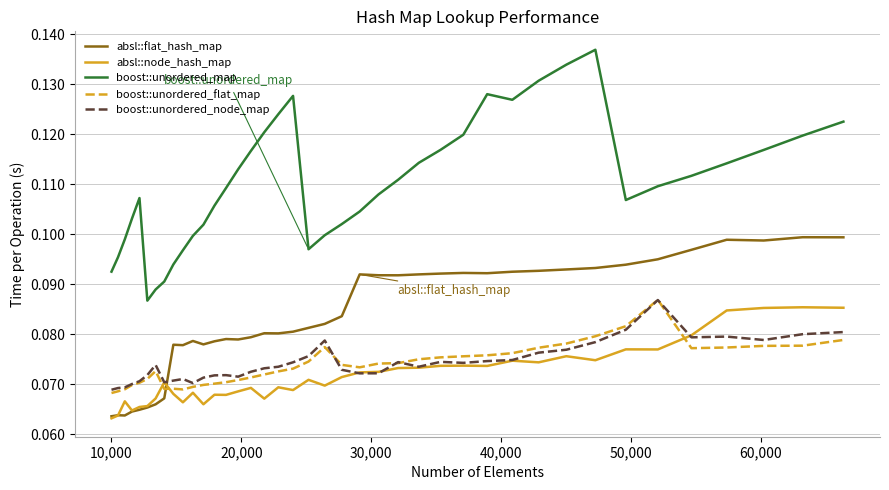

True or false: boost::unordered_node_map and absl::flat_hash_map cross at least once.

True